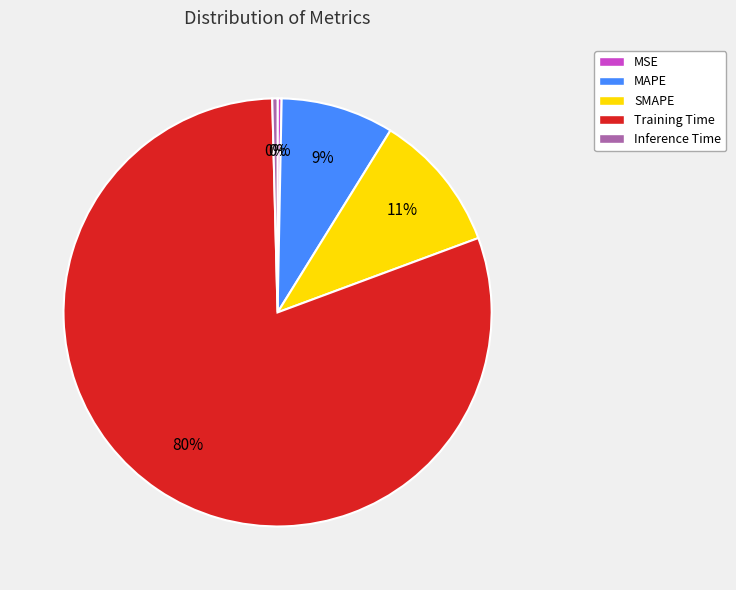

Which category has the biggest portion of the pie?

Training Time